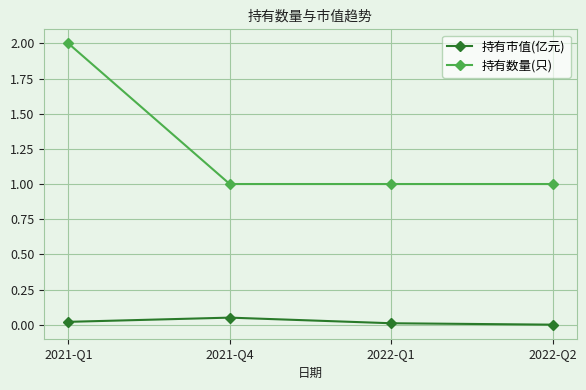

True or false: 持有市值(亿元) and 持有数量(只) intersect in this chart.

False